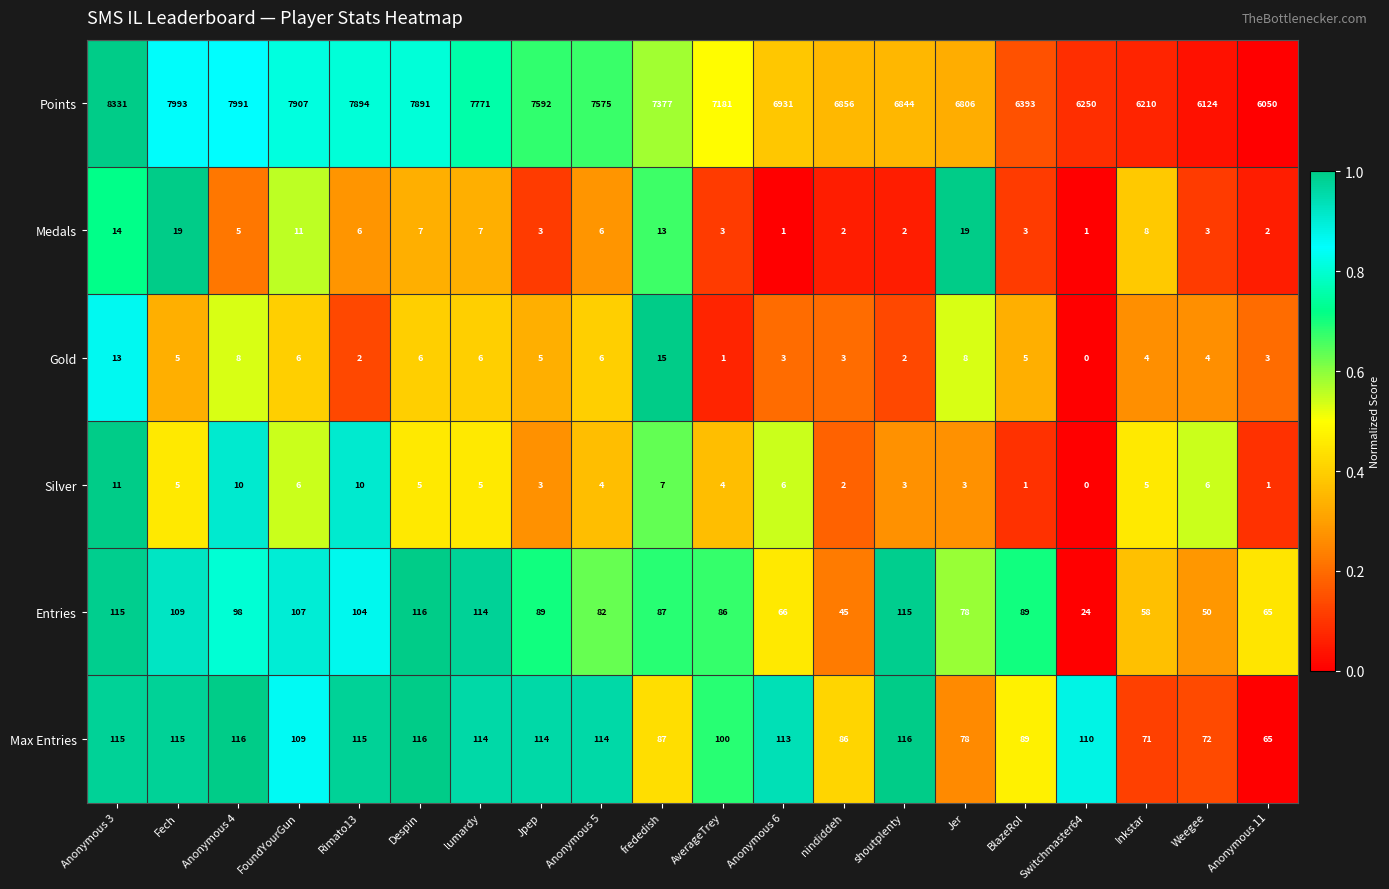

What is the highest value of the Gold series?

15